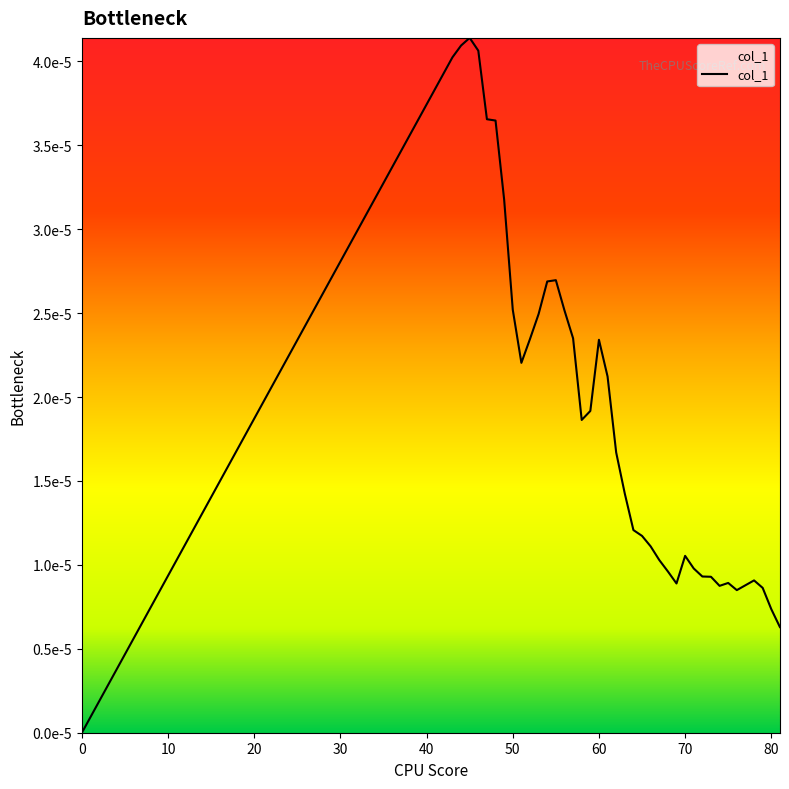

At which category does the data reach its first local peak?

45